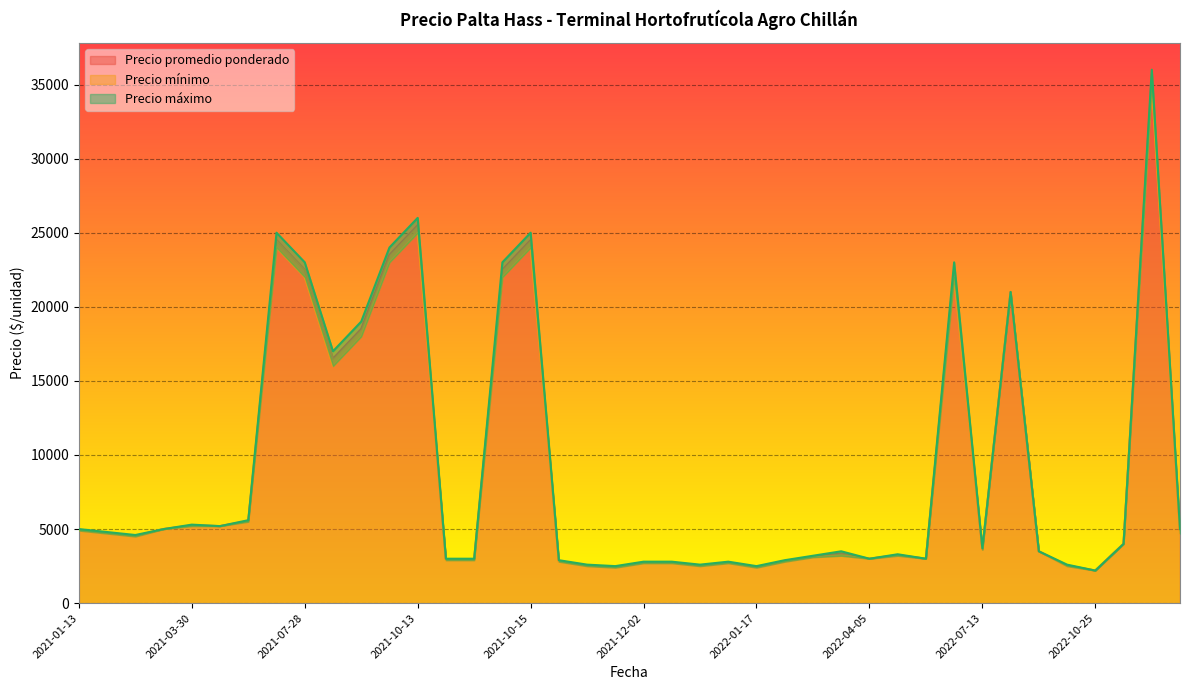

Rank the series by their maximum value, from lowest to highest.

Precio mínimo, Precio promedio ponderado, Precio máximo